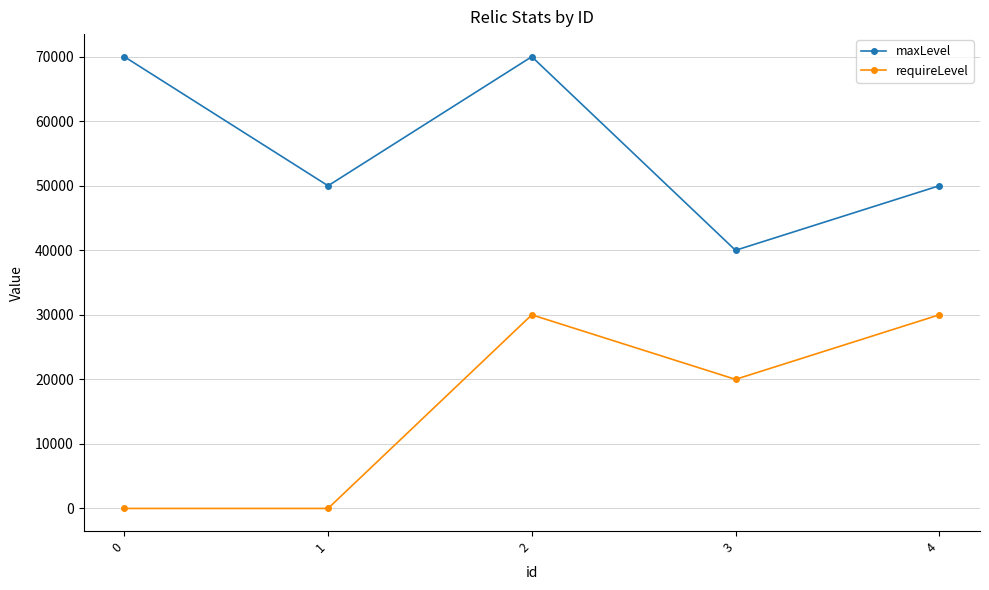

The value of maxLevel at 3 is 40000. True or false?

True